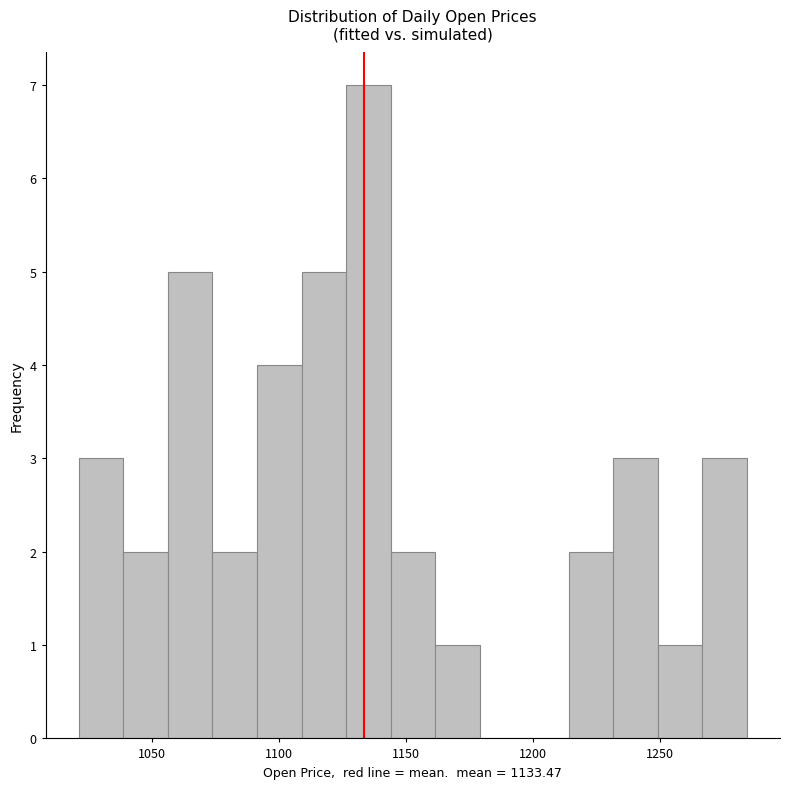

Around what value on the x-axis is the tallest bar? Give the approximate position of its centre, as read against the axis.

1135